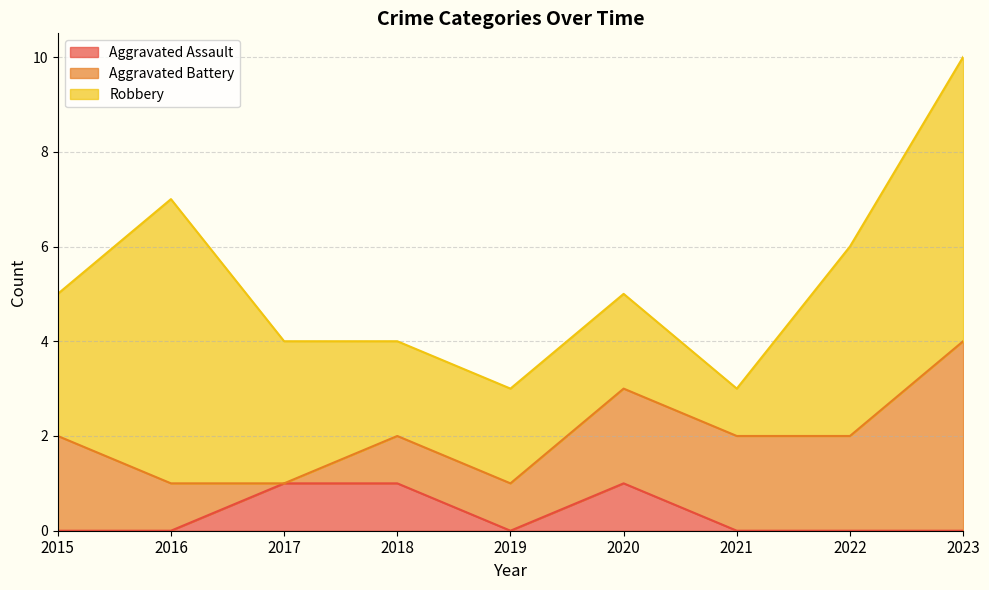

The Aggravated Battery series shows 3 at 2020. True or false?

False